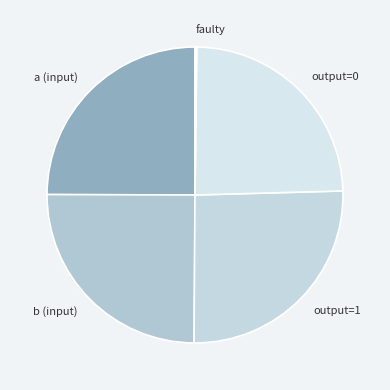

Between output=0 and output=1, which is larger?

output=1